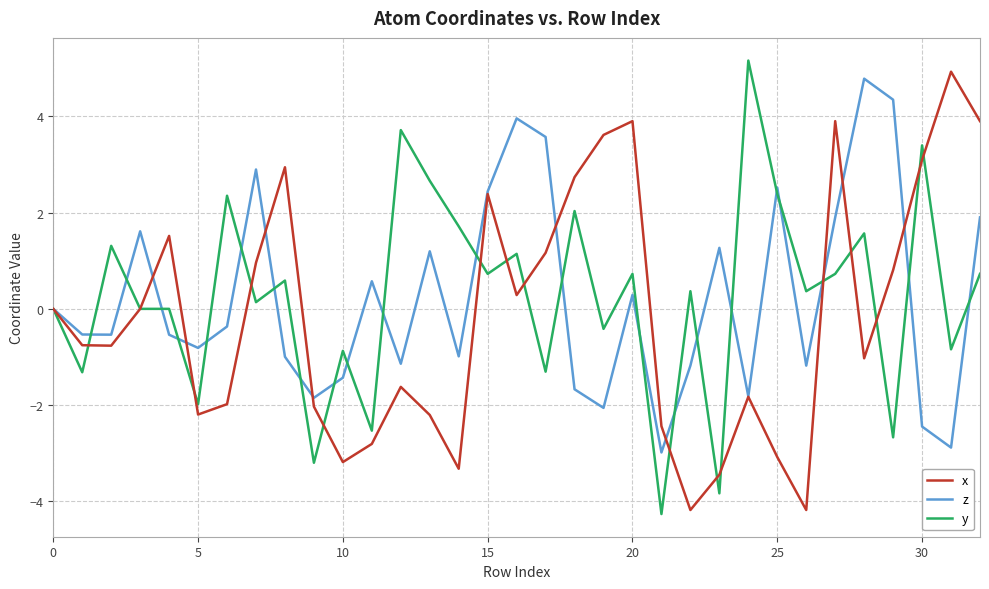

What is the smallest value displayed?

-4.3